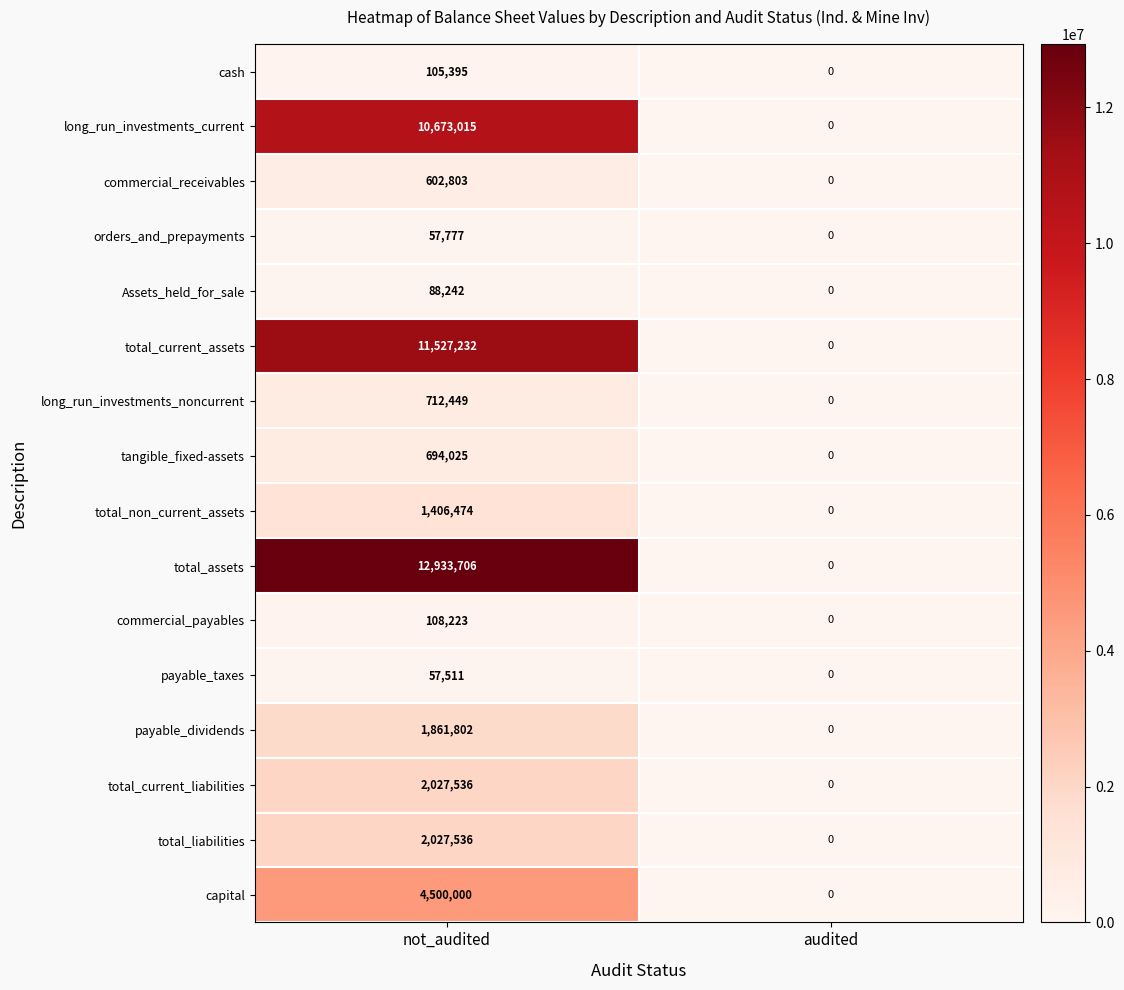

Which series has the largest total across all categories?

total_assets